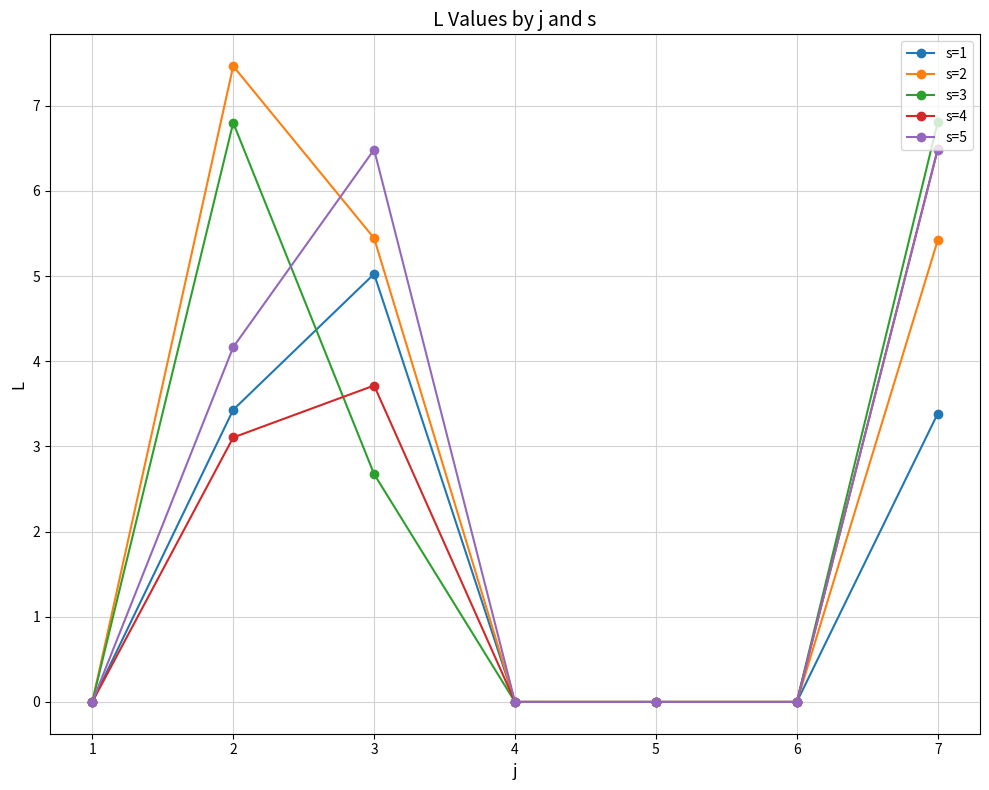

At which category is the sum across all series the highest?

7